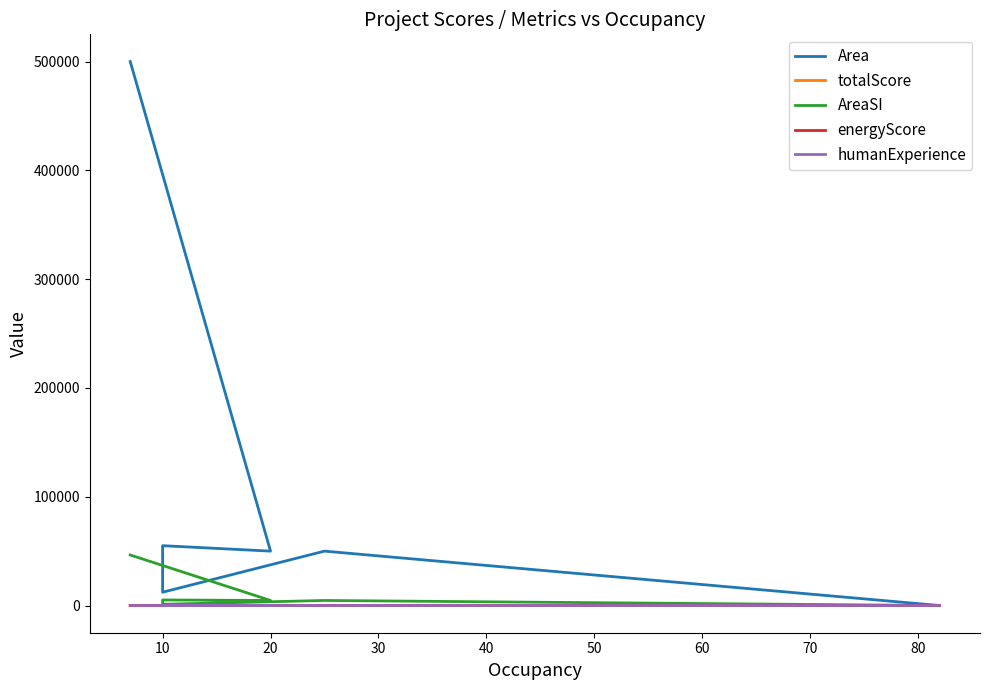

Between 10 and 60, which series saw the biggest shift?

Area